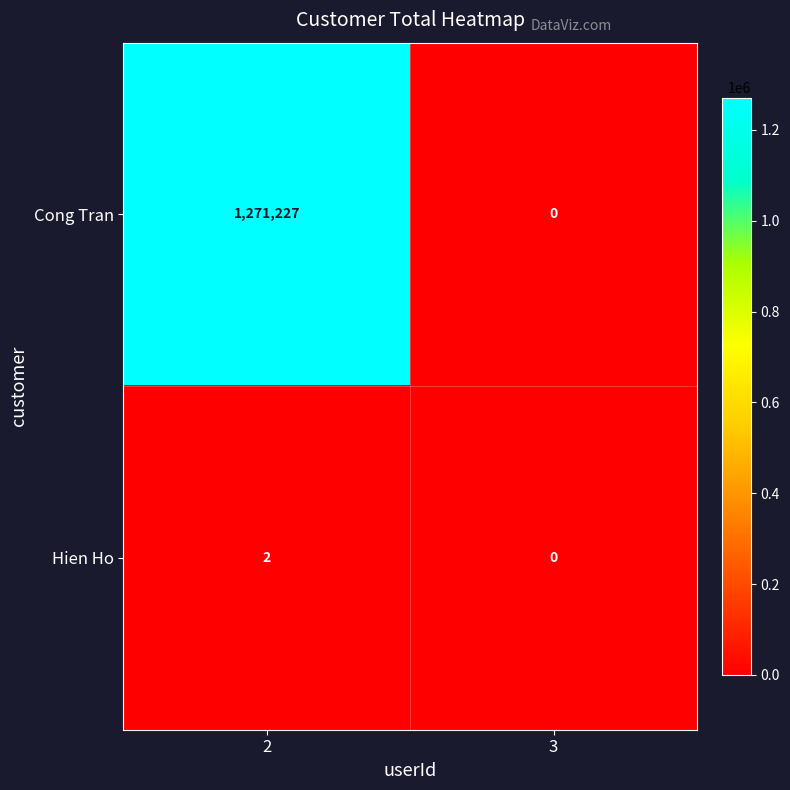

List the labels in order of Cong Tran value, smallest first.

3, 2